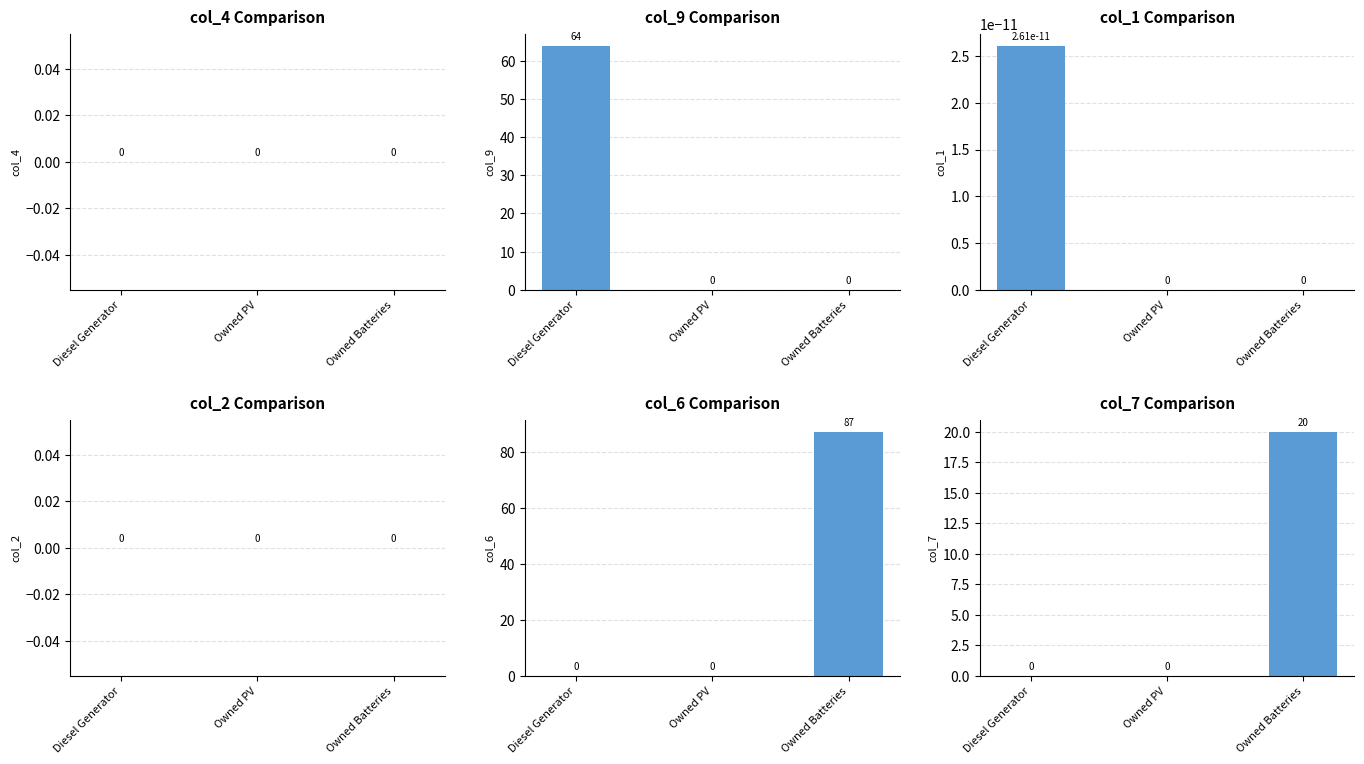

Reading left to right, what are all the values shown in this chart?

col_4: Diesel Generator=0.0	Owned PV=0.0	Owned Batteries=0.0
col_9: Diesel Generator=64.0	Owned PV=0.0	Owned Batteries=0.0
col_1: Diesel Generator=0.0	Owned PV=0.0	Owned Batteries=0.0
col_2: Diesel Generator=0.0	Owned PV=0.0	Owned Batteries=0.0
col_6: Diesel Generator=0.0	Owned PV=0.0	Owned Batteries=87.0
col_7: Diesel Generator=0.0	Owned PV=0.0	Owned Batteries=20.0